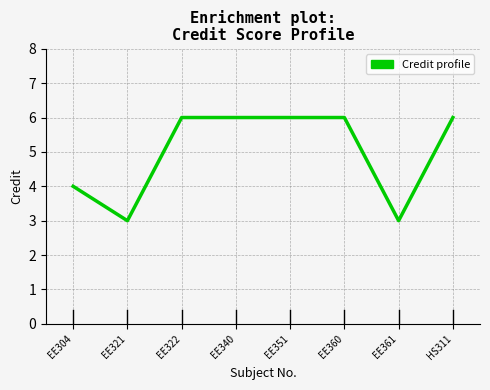

Read the value at EE340.

6